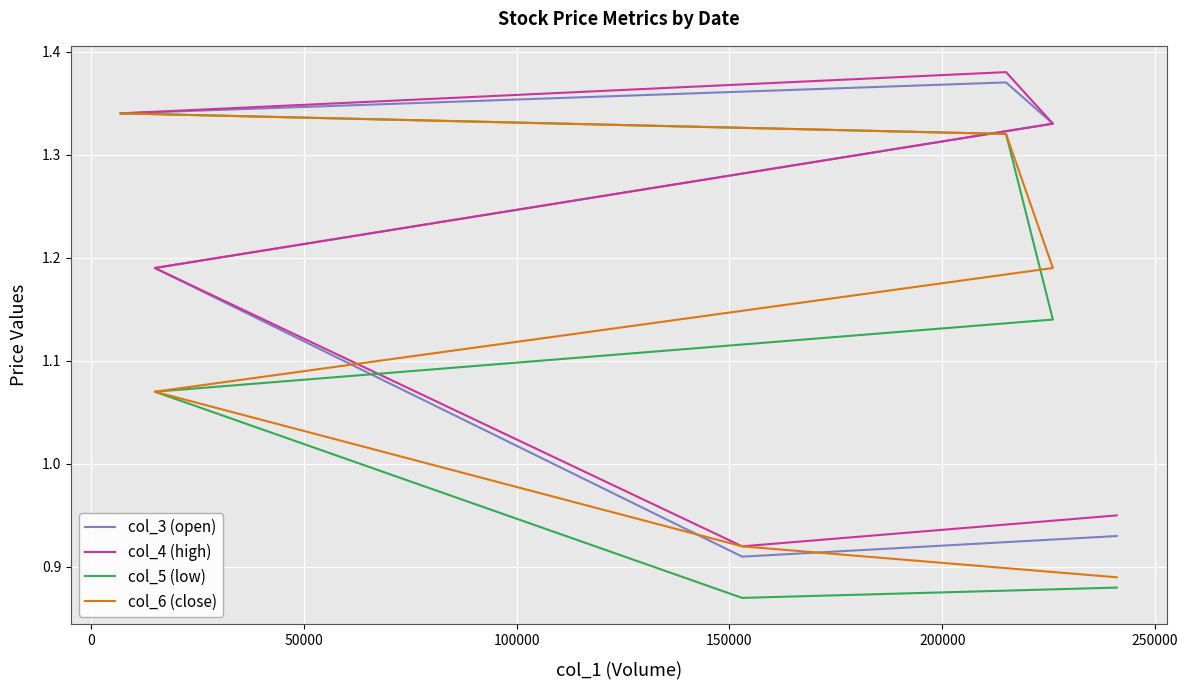

How many lines are shown in the chart?

4